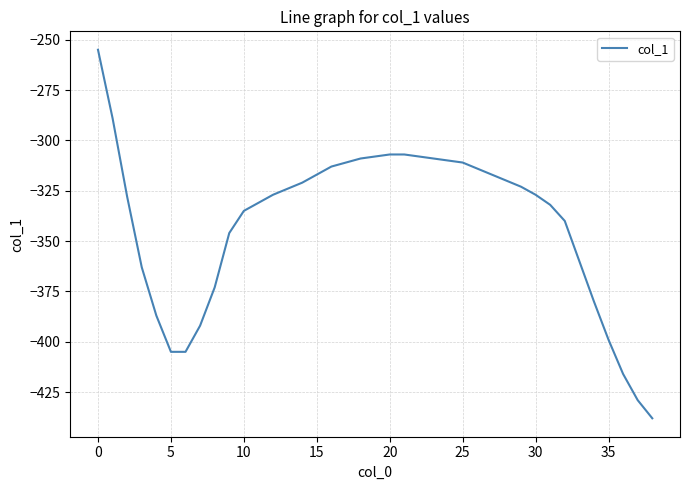

What is the difference between the maximum and minimum values?

183